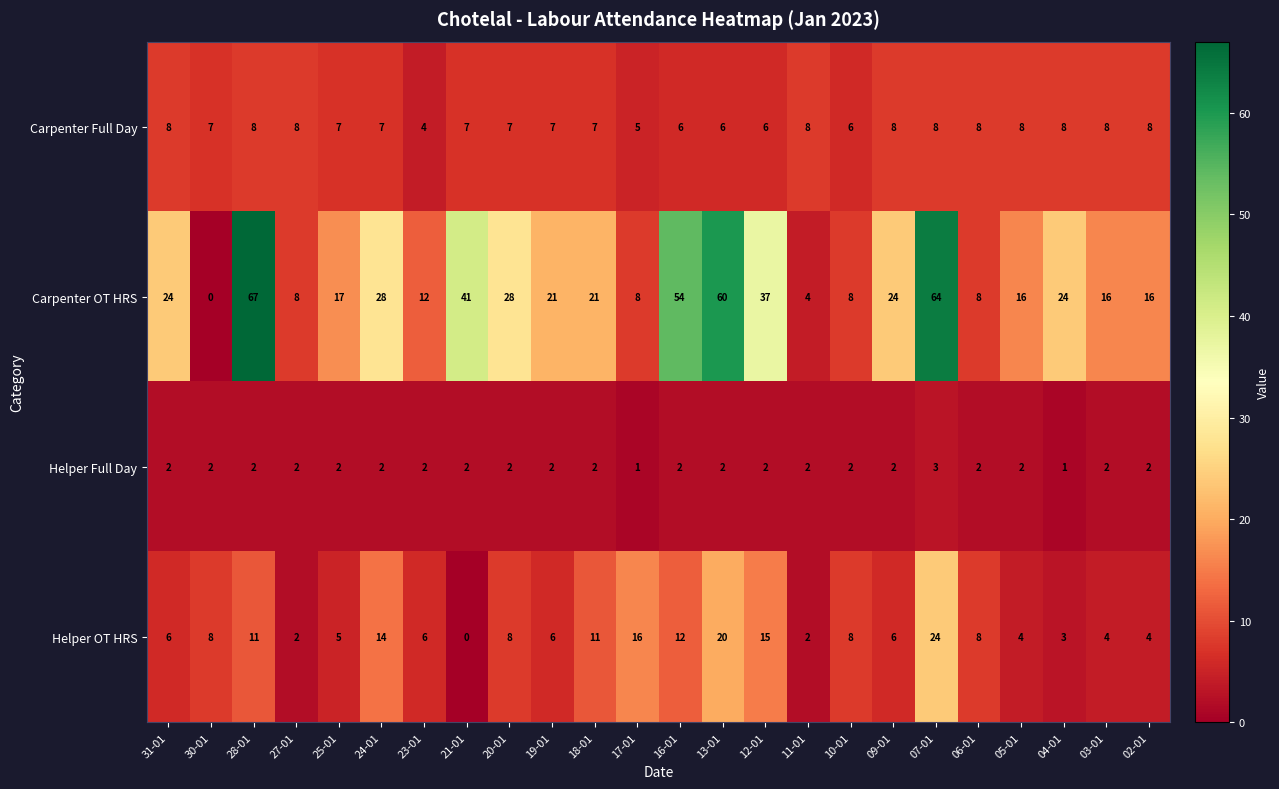

The value of Helper OT HRS at 09-01 is 8. True or false?

False